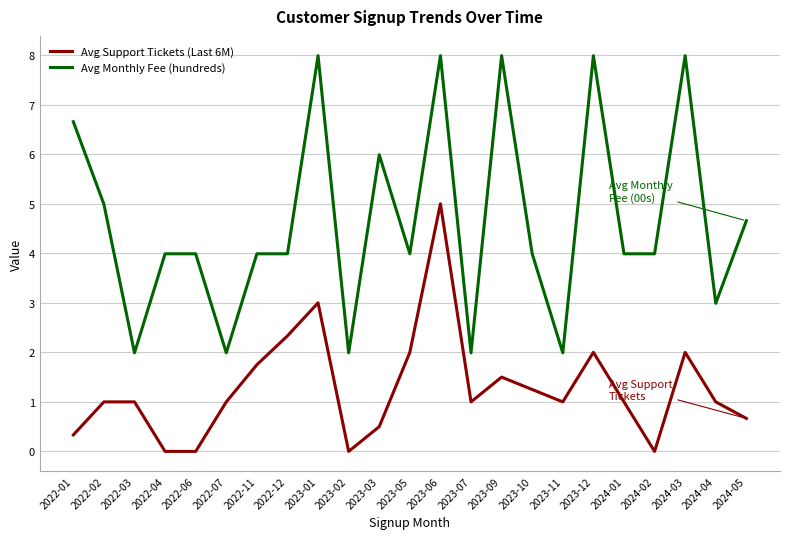

True or false: Avg Monthly Fee (hundreds) and Avg Support Tickets (Last 6M) cross at least once.

False